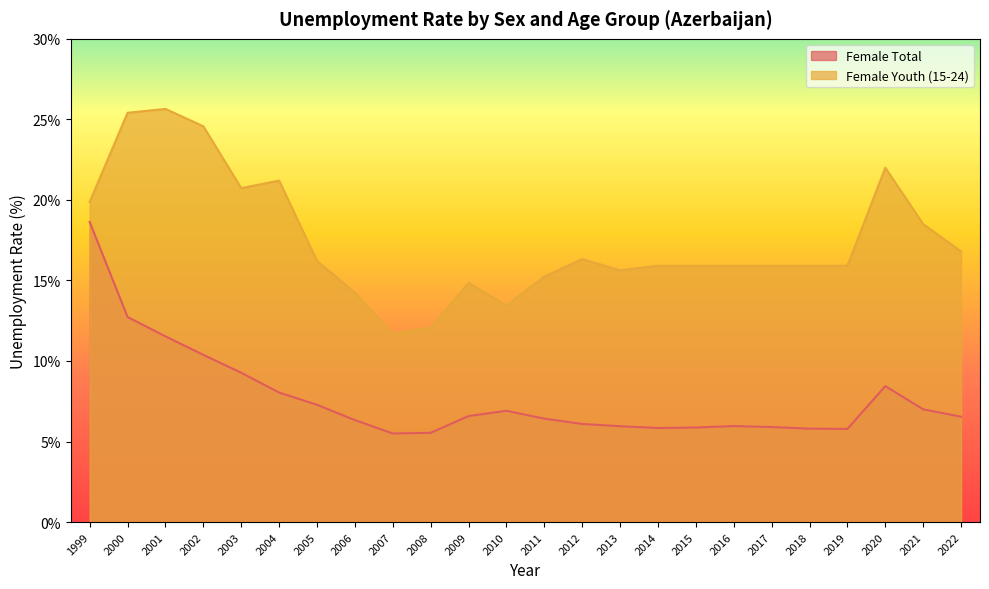

Is it true that Female Youth (15-24) equals 14.8 at 2009?

True